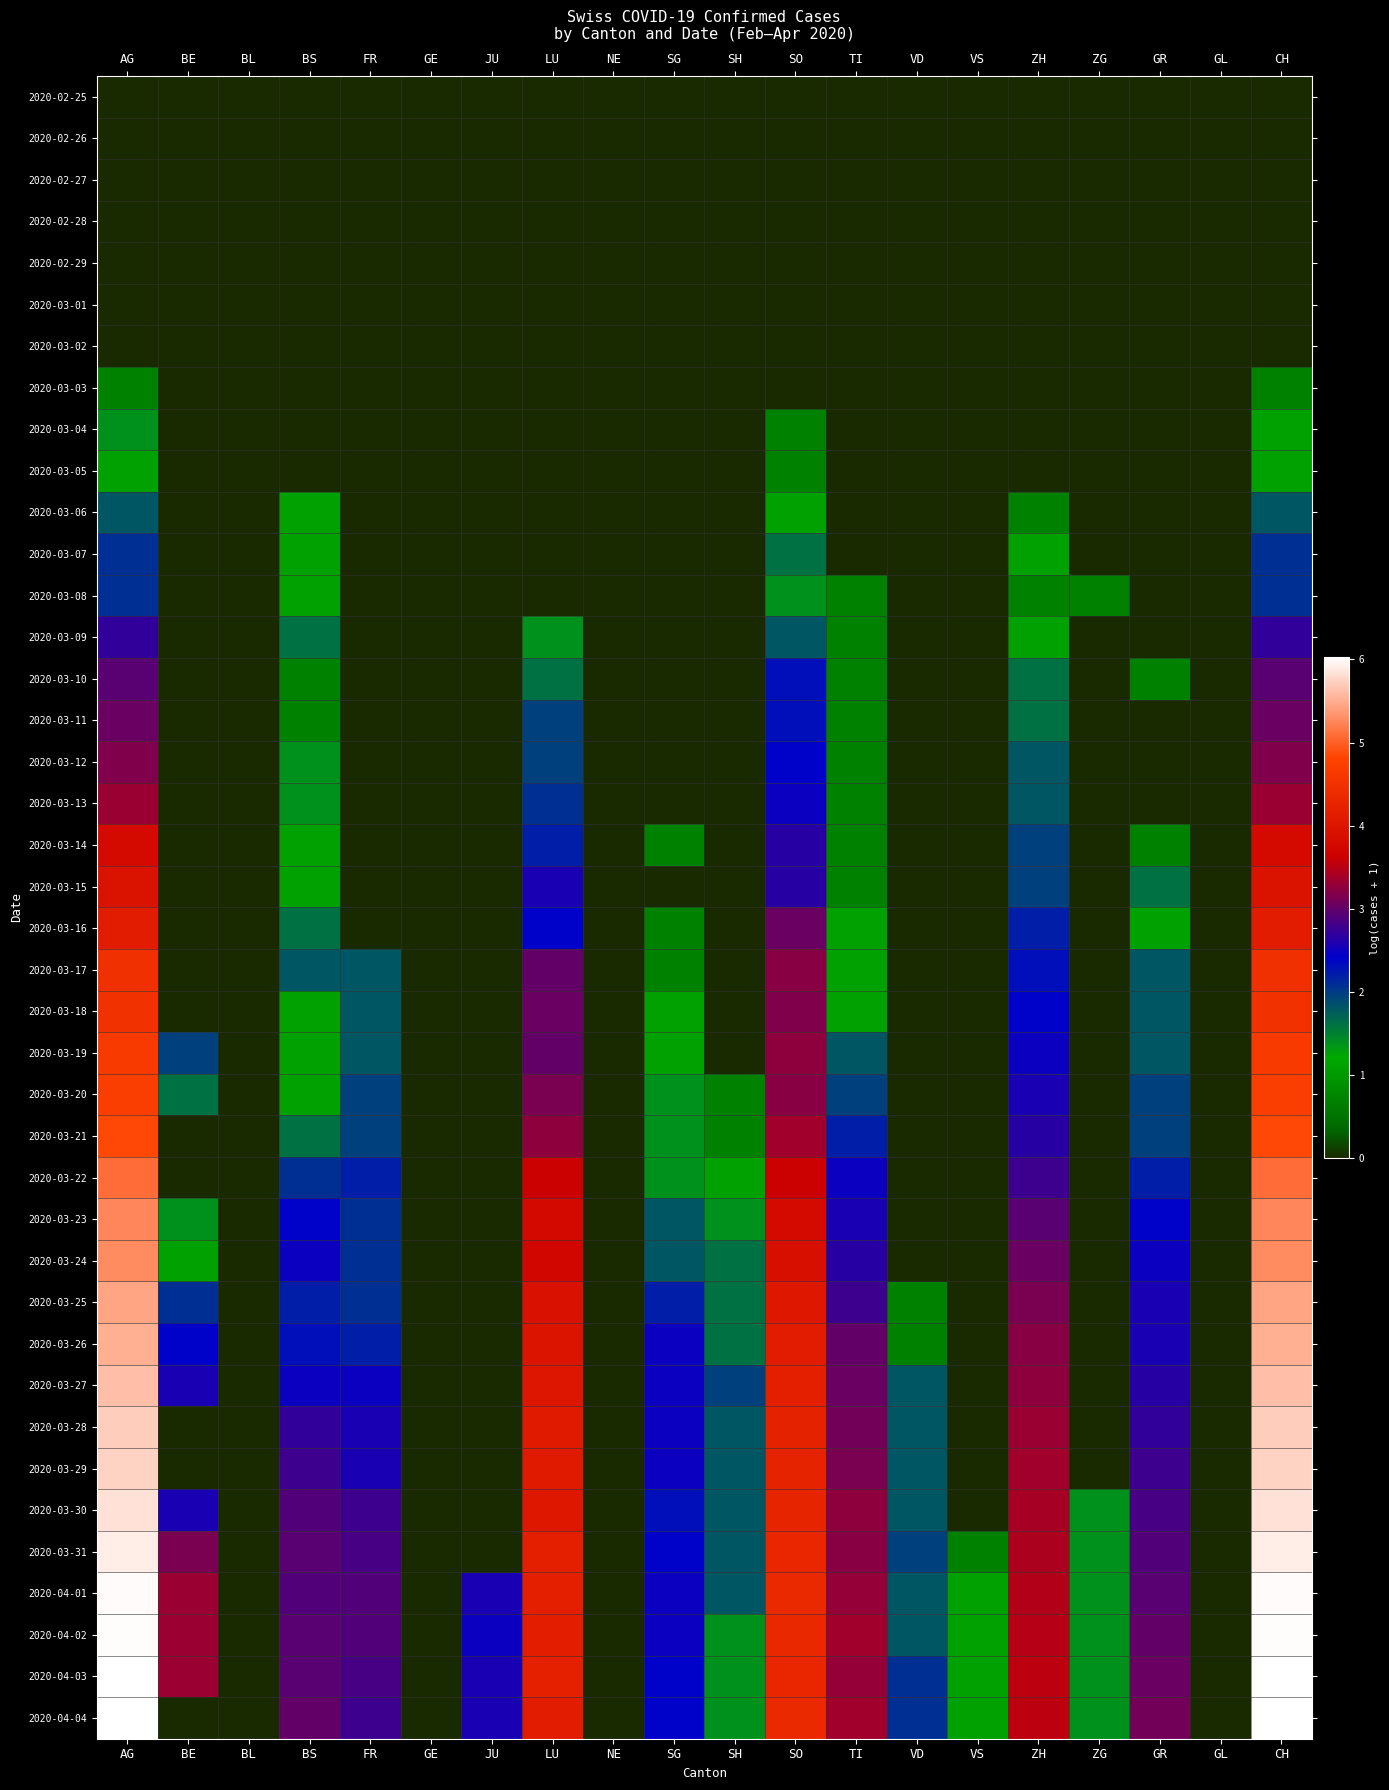

How many distinct data groups are displayed?

40